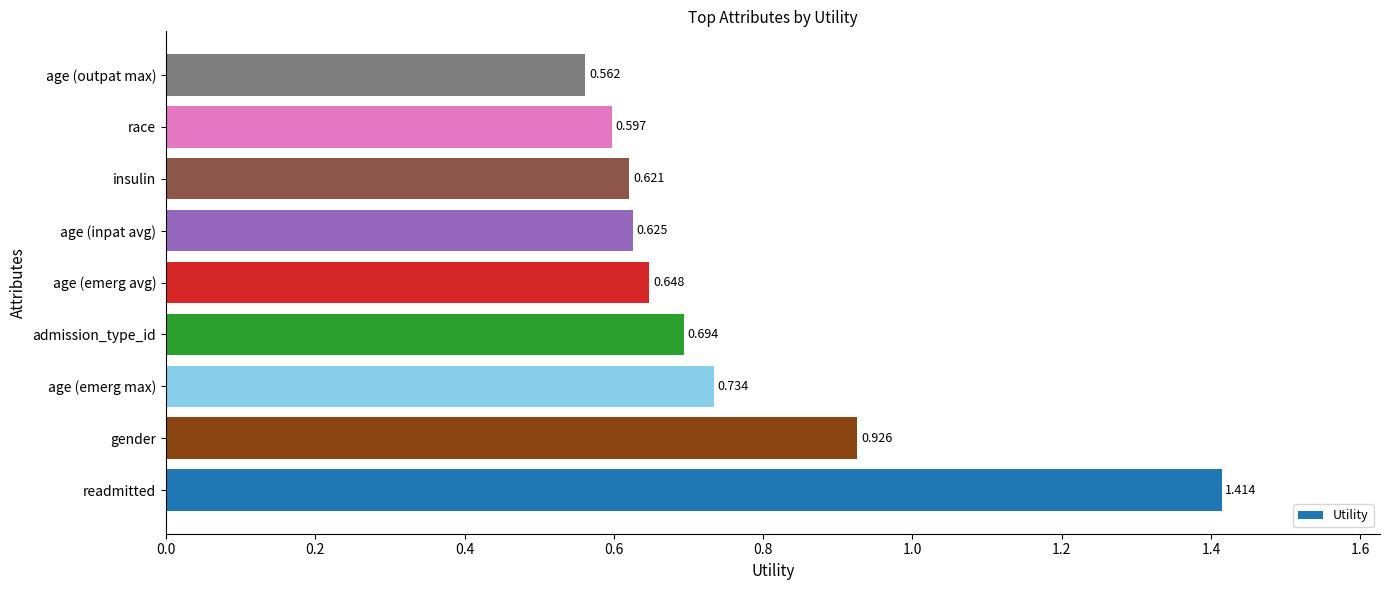

How many bars are there in total?

9